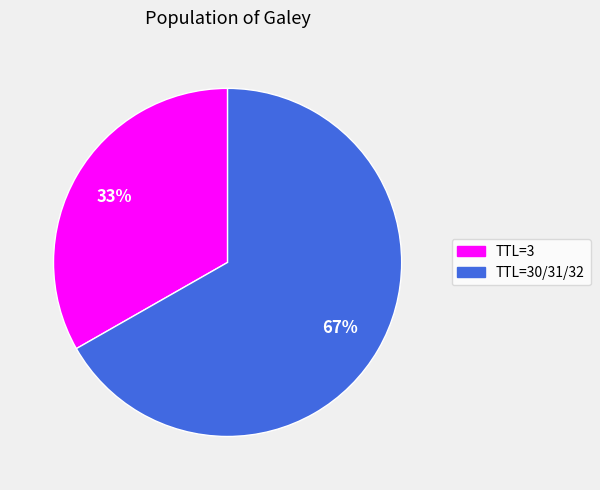

To the nearest percent, what is the difference between the largest and smallest slice percentages?

34%